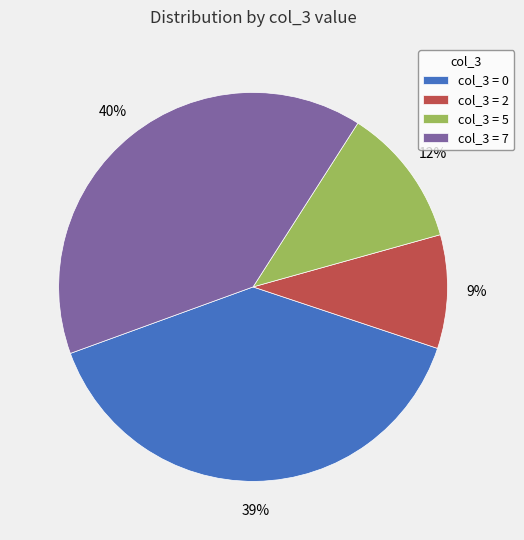

The col_3 = 2 slice represents 1% of the pie. True or false?

False